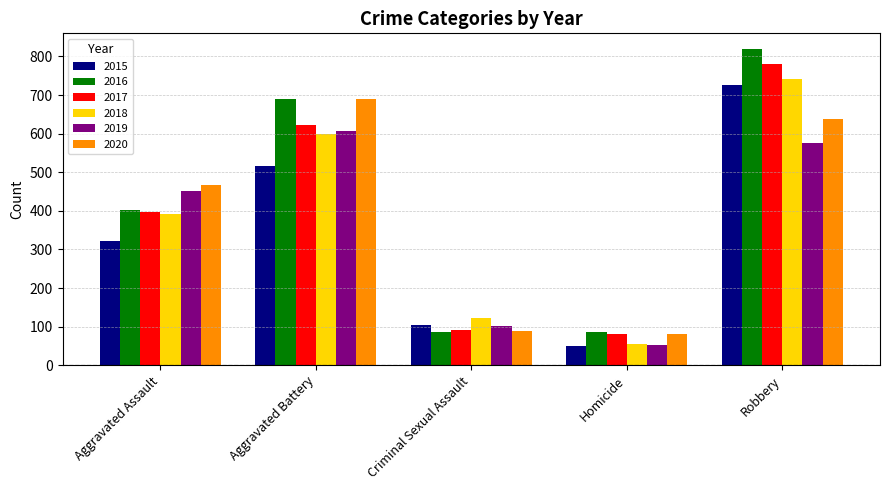

What is the label of the 5th bar from the right?

Aggravated Assault